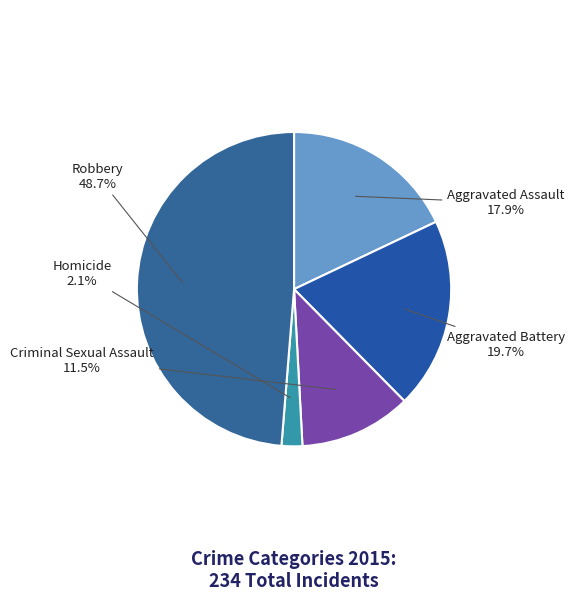

To the nearest percent, what is the difference between the largest and smallest slice percentages?

47%